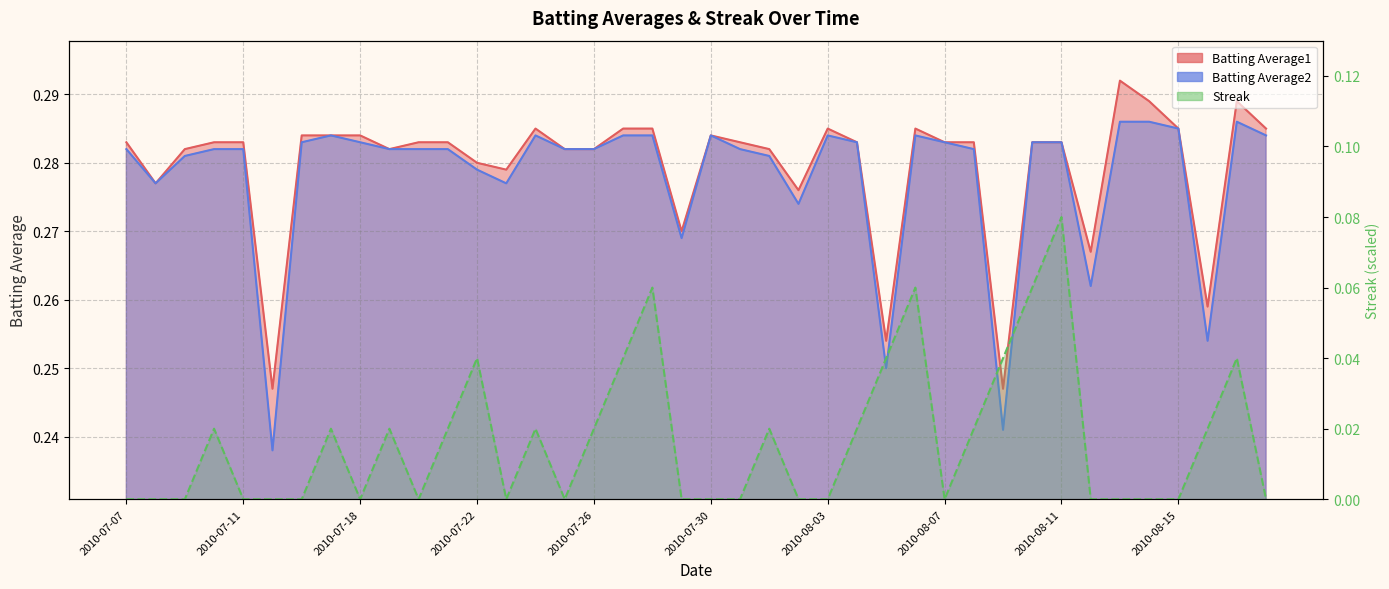

Reading right to left, what are all the values shown in this chart?

Batting Average1: 0.3	0.3	0.3	0.3	0.3	0.3	0.3	0.3	0.3	0.2	0.3	0.3	0.3	0.3	0.3	0.3	0.3	0.3	0.3	0.3	0.3	0.3	0.3	0.3	0.3	0.3	0.3	0.3	0.3	0.3	0.3	0.3	0.3	0.3	0.2	0.3	0.3	0.3	0.3	0.3
Batting Average2: 0.3	0.3	0.3	0.3	0.3	0.3	0.3	0.3	0.3	0.2	0.3	0.3	0.3	0.2	0.3	0.3	0.3	0.3	0.3	0.3	0.3	0.3	0.3	0.3	0.3	0.3	0.3	0.3	0.3	0.3	0.3	0.3	0.3	0.3	0.2	0.3	0.3	0.3	0.3	0.3
Streak: 0.0	0.0	0.0	0.0	0.0	0.0	0.0	0.1	0.1	0.0	0.0	0.0	0.1	0.0	0.0	0.0	0.0	0.0	0.0	0.0	0.0	0.1	0.0	0.0	0.0	0.0	0.0	0.0	0.0	0.0	0.0	0.0	0.0	0.0	0.0	0.0	0.0	0.0	0.0	0.0